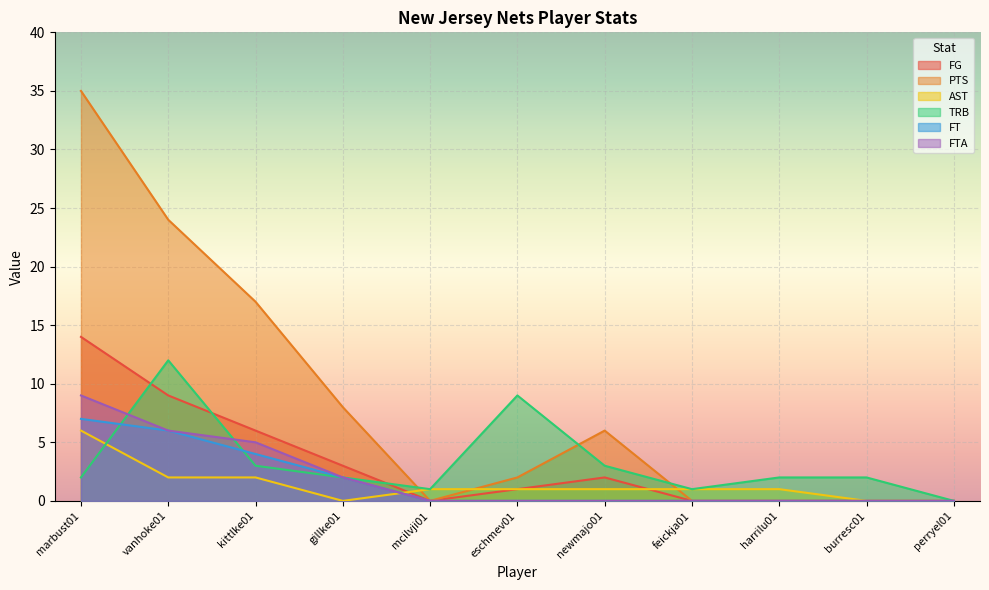

What is the label of the 9th point from the left?

harrilu01